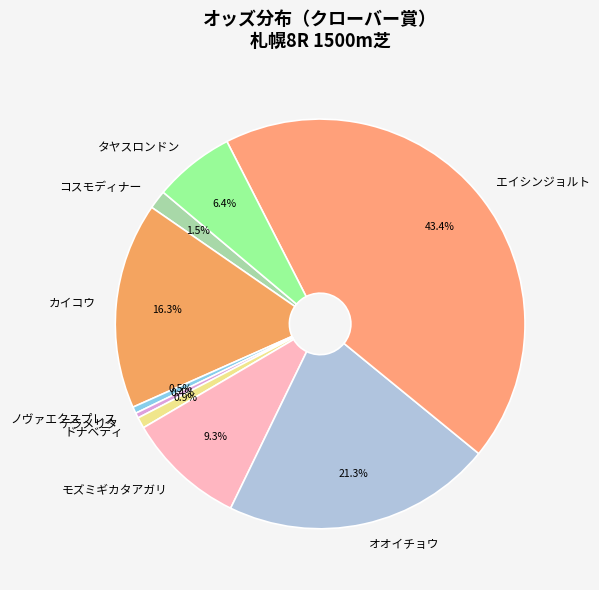

What is the total percentage of エイシンジョルト and ノヴァエクスプレス?

43.9%